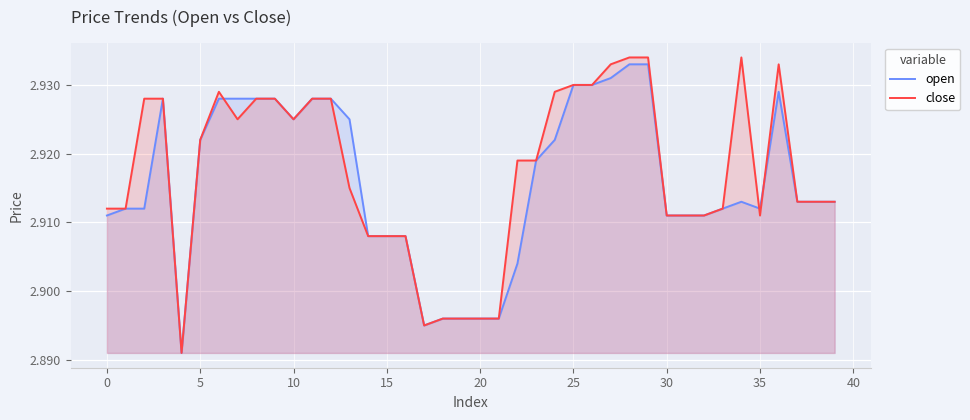

At which category does the chart reach its peak across all series?

28